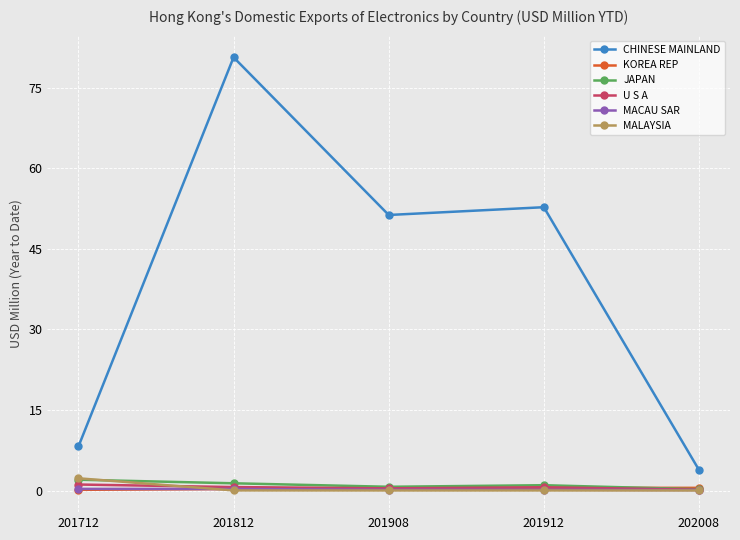

True or false: MACAU SAR and CHINESE MAINLAND intersect in this chart.

False